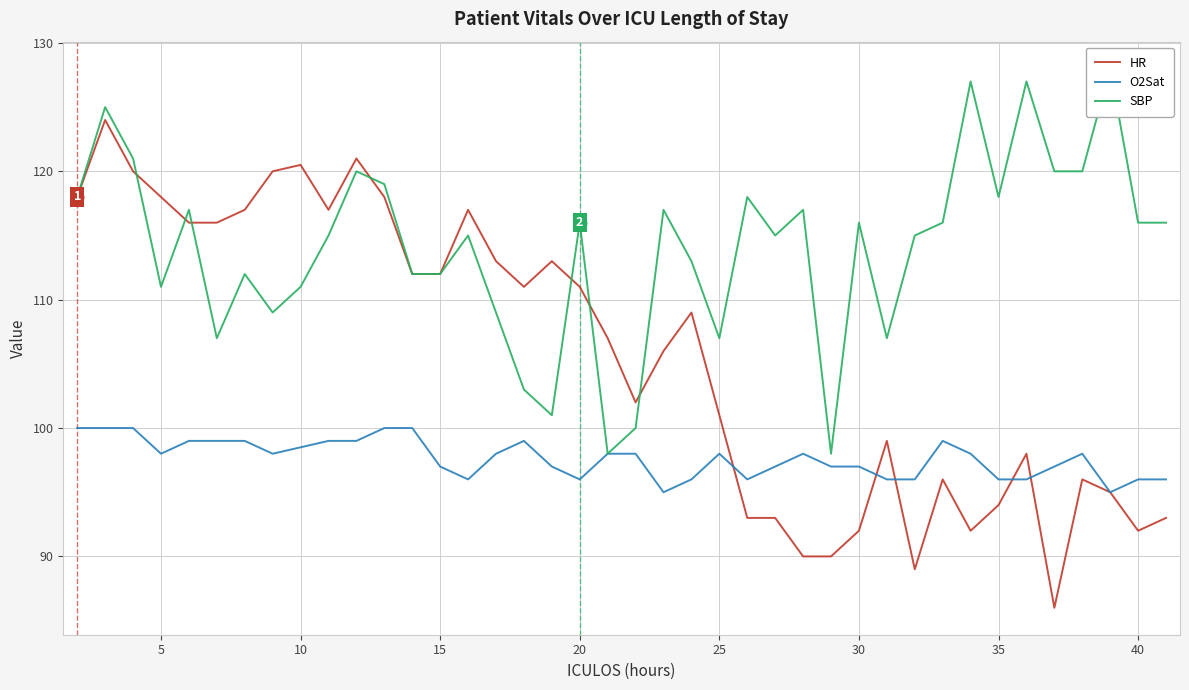

What is the difference between the highest and lowest values at 15?

20.0